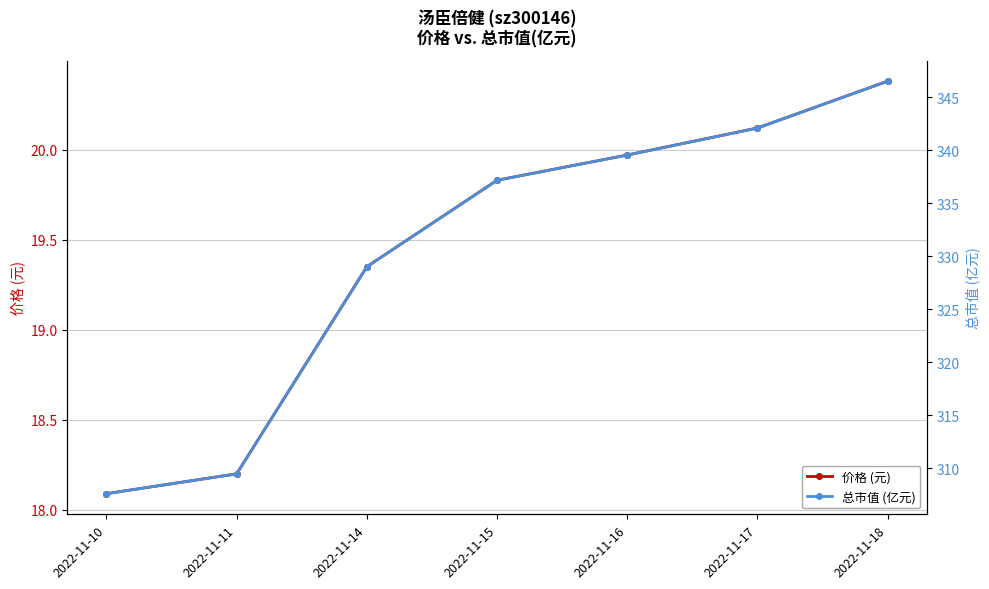

True or false: 价格 (元) and 总市值 (亿元) cross at least once.

False